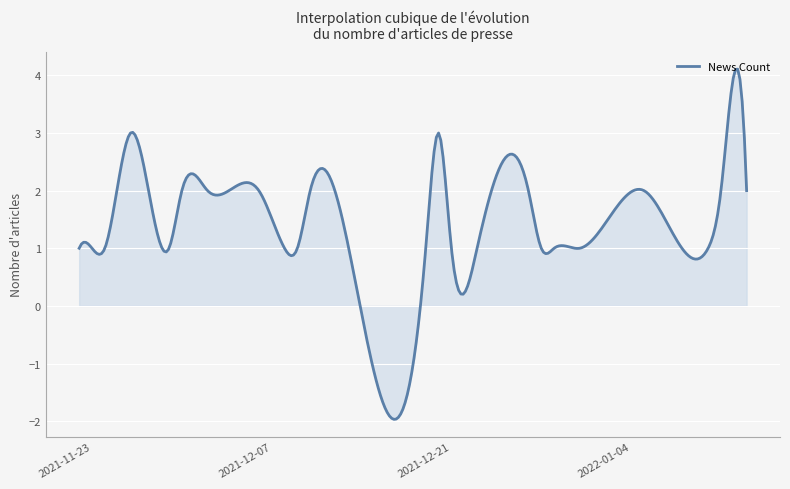

What is the greatest value displayed?

4.1